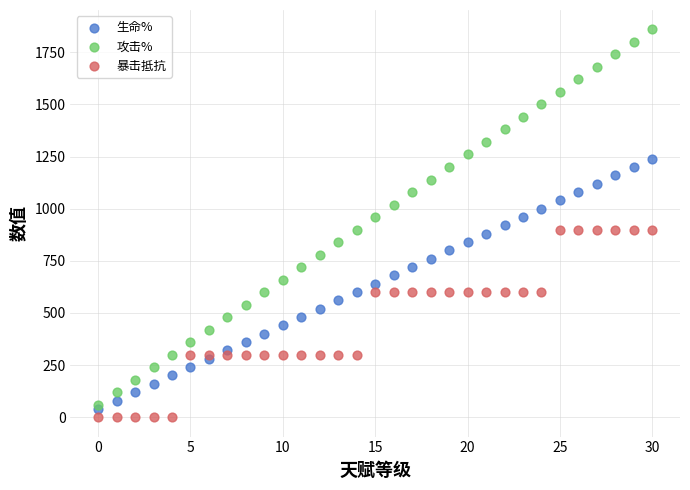

What are all the series names shown in the legend?

生命%, 攻击%, 暴击抵抗